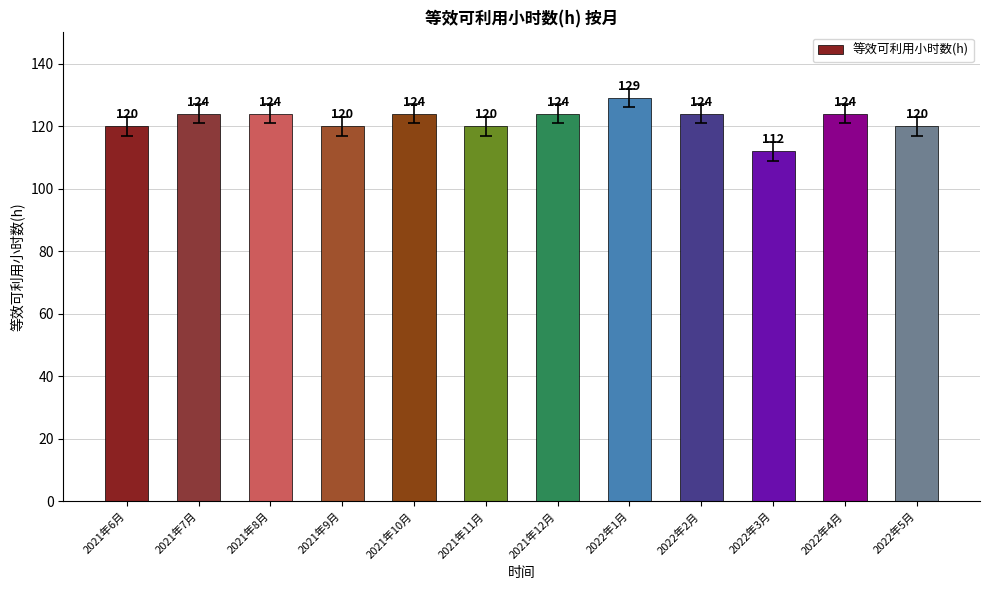

What is the label of the 6th bar from the left?

2021年11月